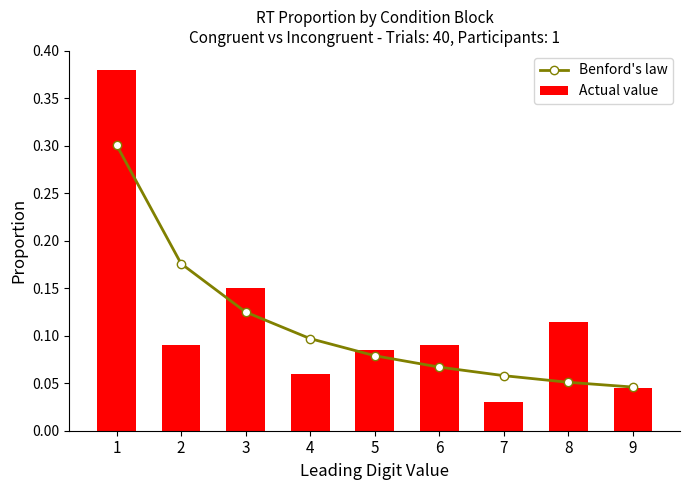

At which category is the sum across all series the highest?

1